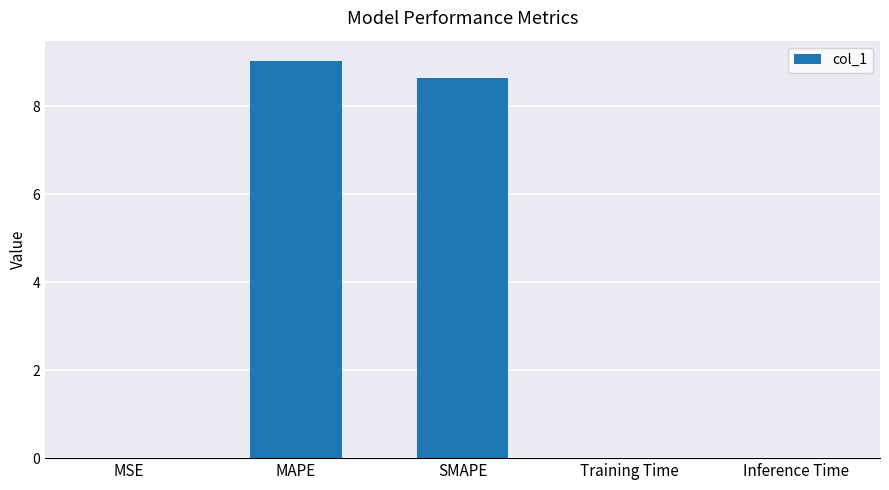

Is it true that the value at Inference Time is 0.0?

True